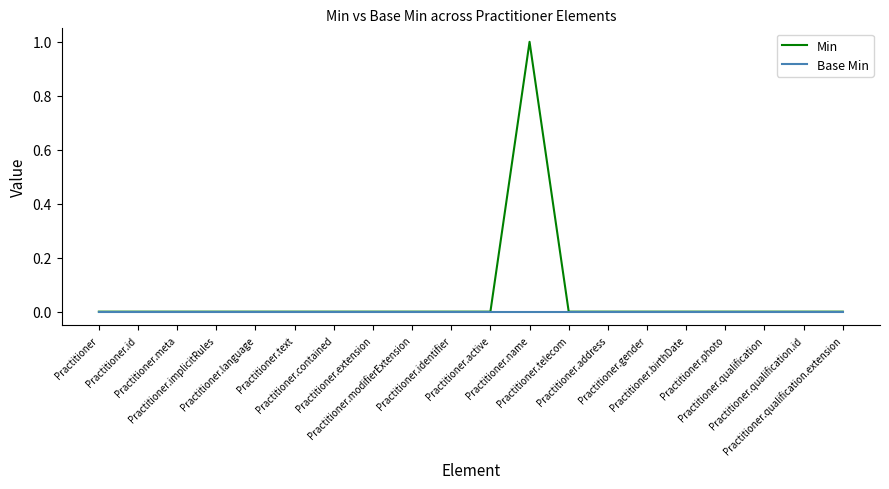

List the series in order of their peak value, highest first.

Min, Base Min